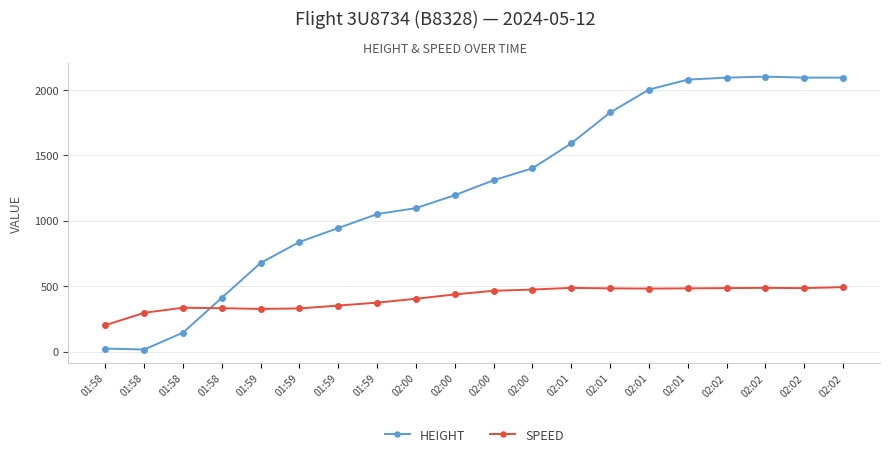

Which series ends up on top after the final intersection of SPEED and HEIGHT?

HEIGHT